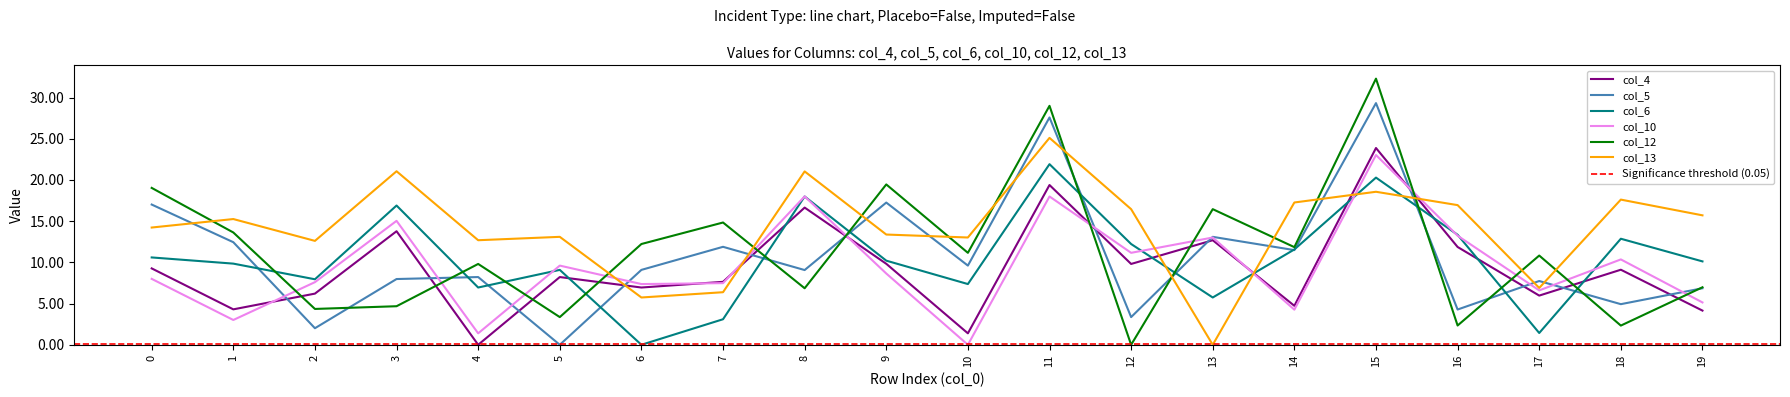

Does the chart display data point markers on the line(s)?

No